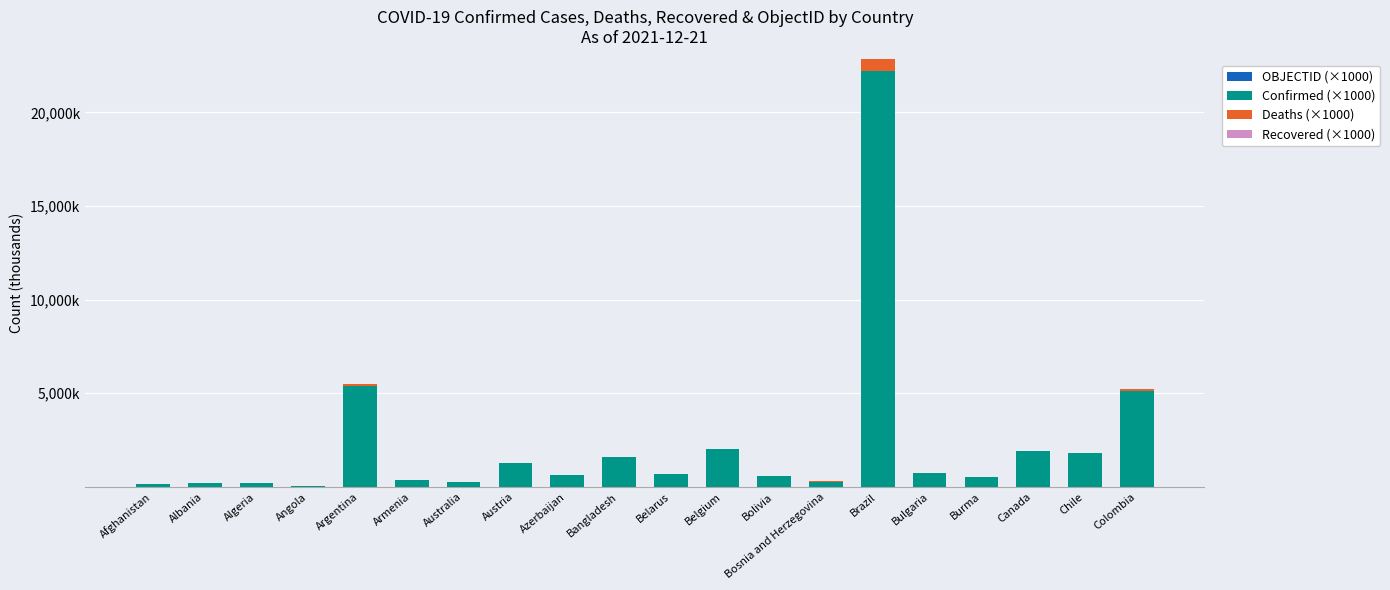

Are the bars horizontal?

No